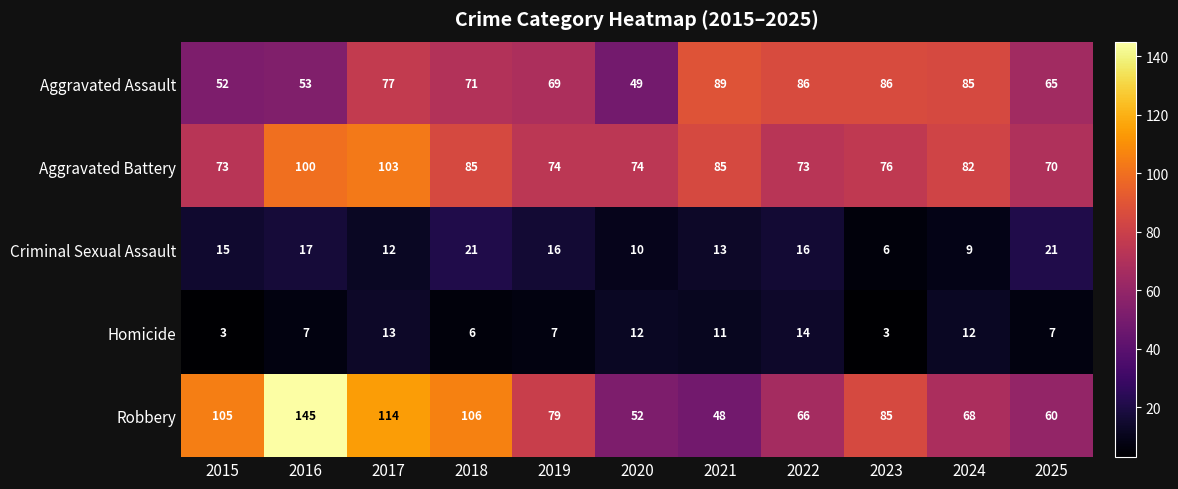

Count the number of categories in the chart.

11